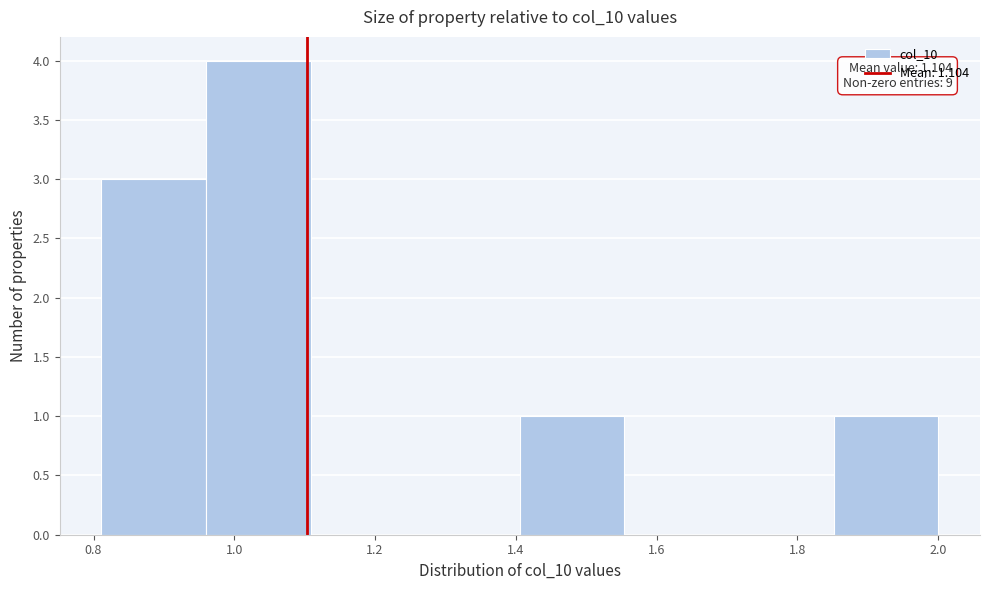

Over which range of the x-axis is the bar tallest?

0.96 to 1.10